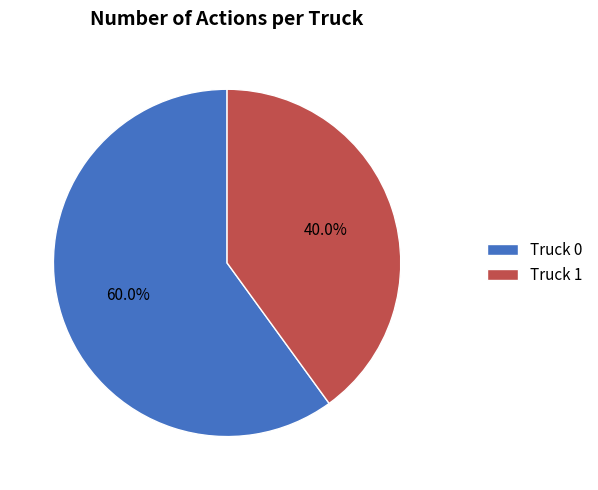

Is the sum of Truck 0 and Truck 1 greater than half?

Yes